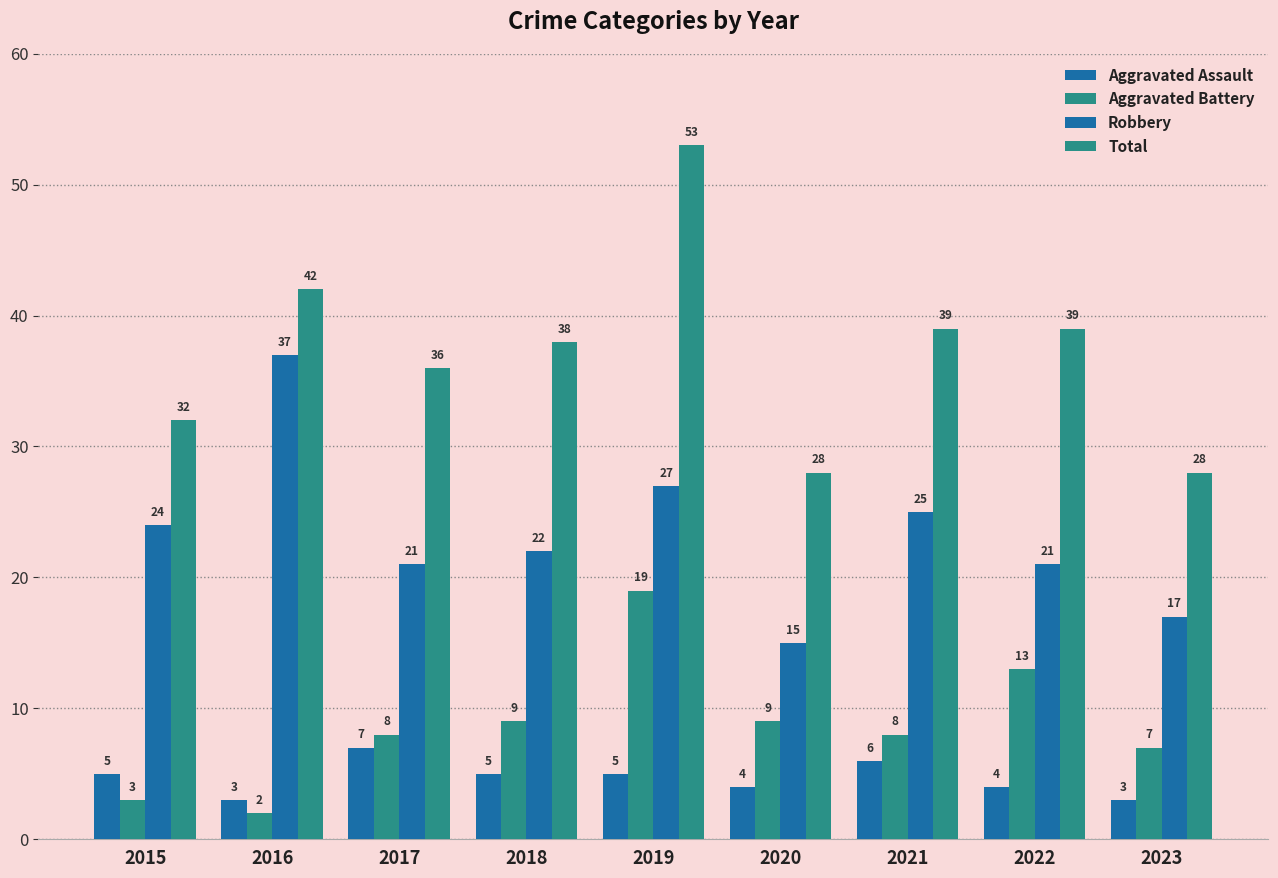

How many data points in Aggravated Assault are less than 5?

4